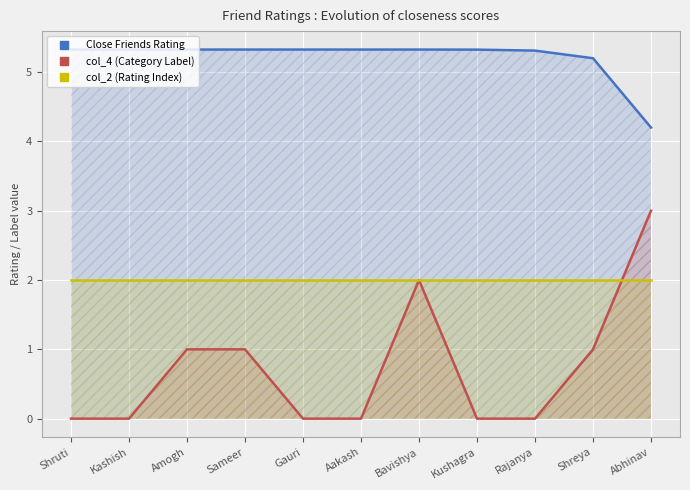

What is the label of the 11th point from the left?

Abhinav